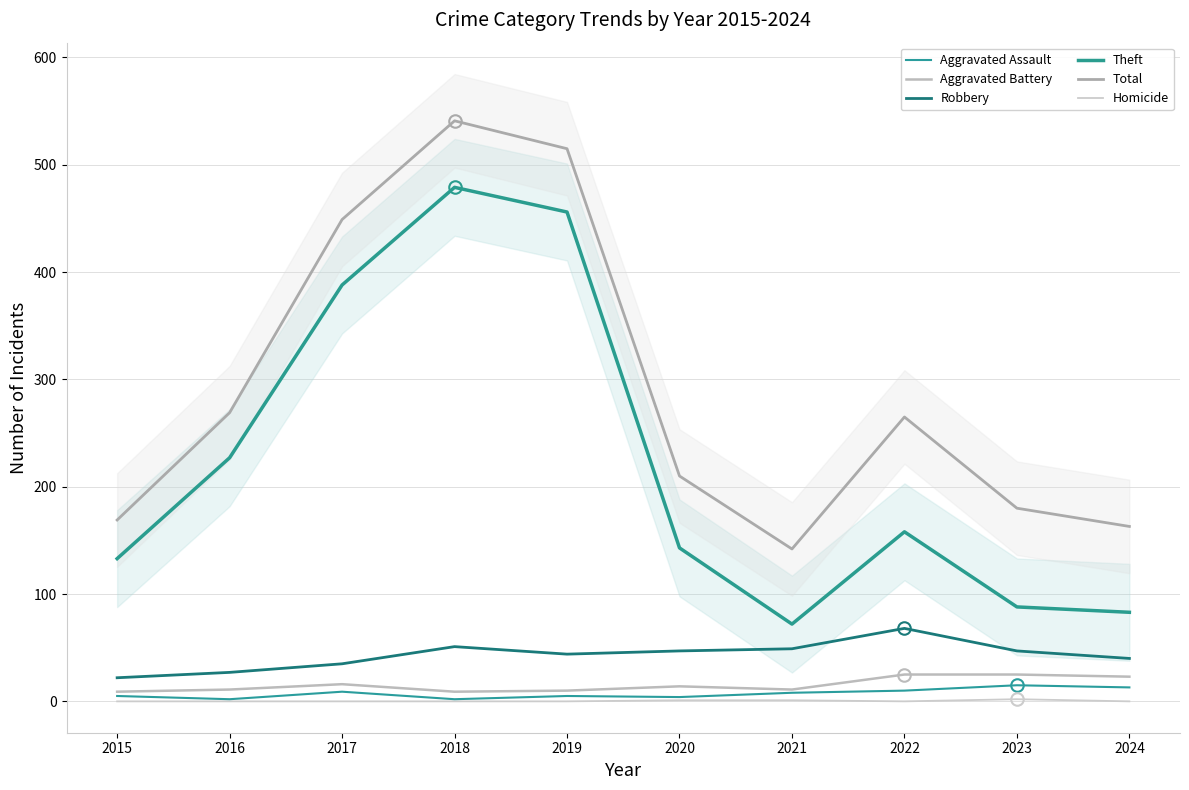

How many data points in Aggravated Battery are above 14?

4